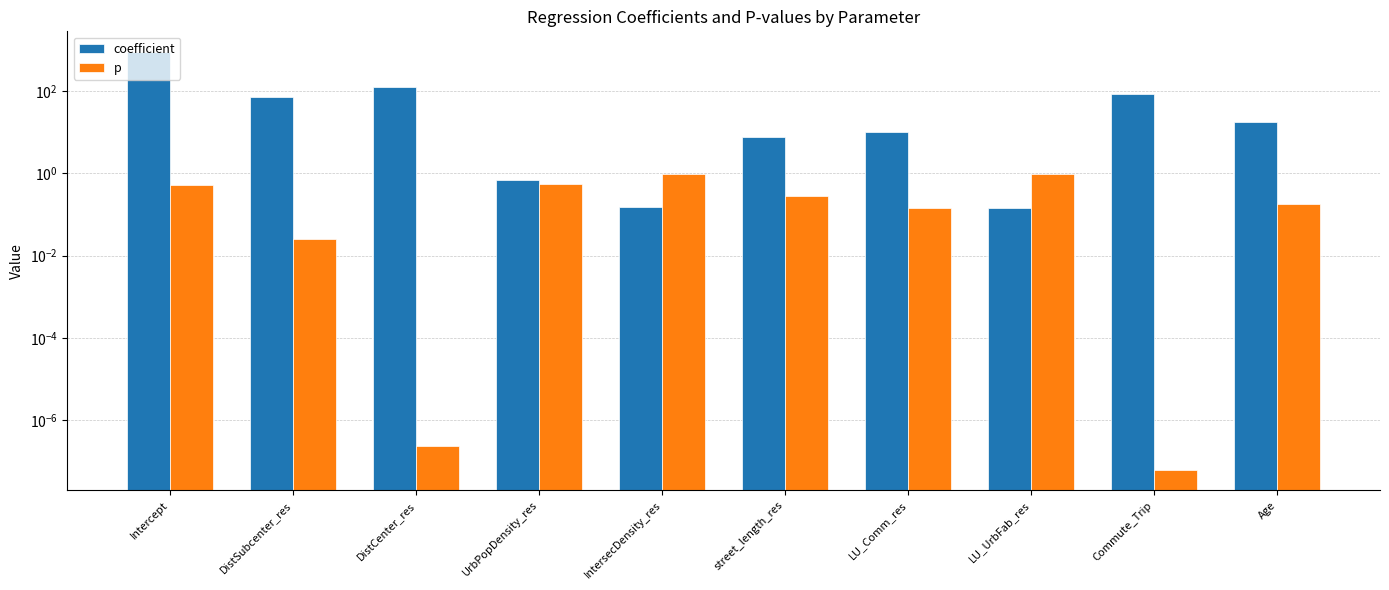

The value of coefficient at DistCenter_res is 28.4. True or false?

False